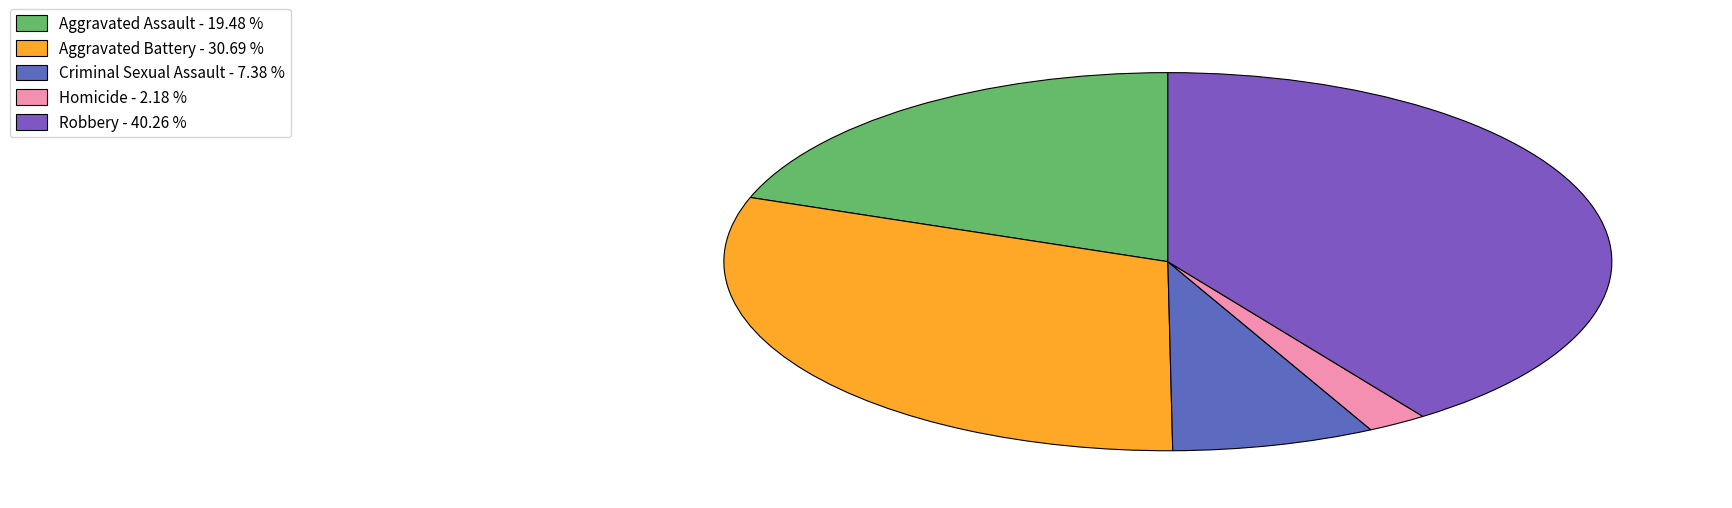

How much of the chart is everything except Criminal Sexual Assault?

92.6%